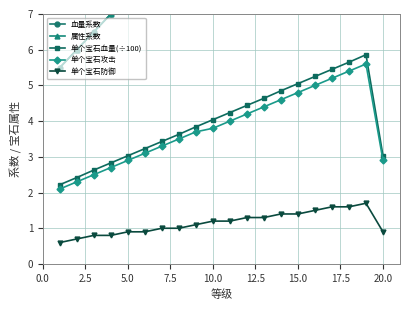

How many series are shown in this chart?

5